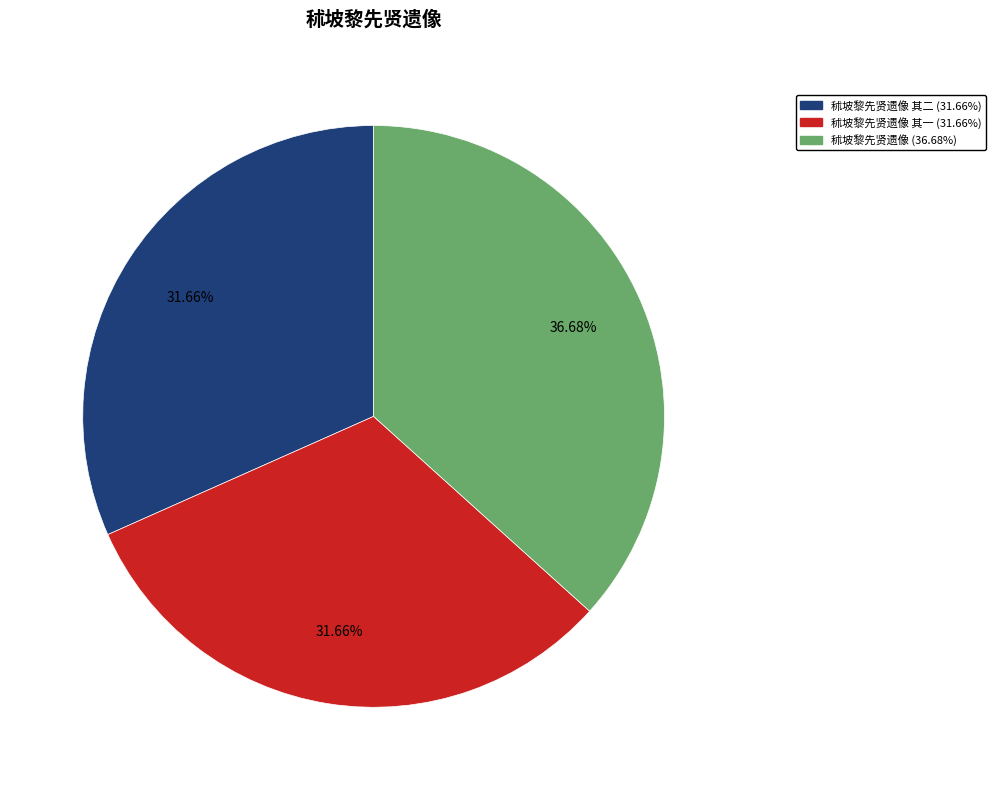

Is there a majority slice in this chart?

No